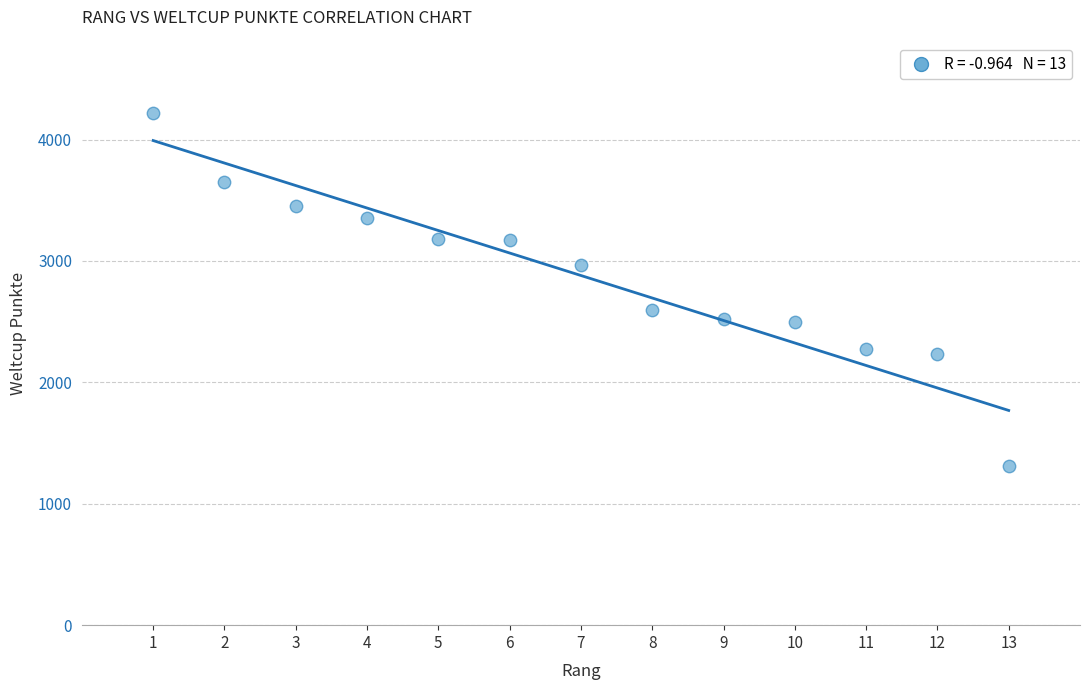

What is the range of X values (max minus min)?

12